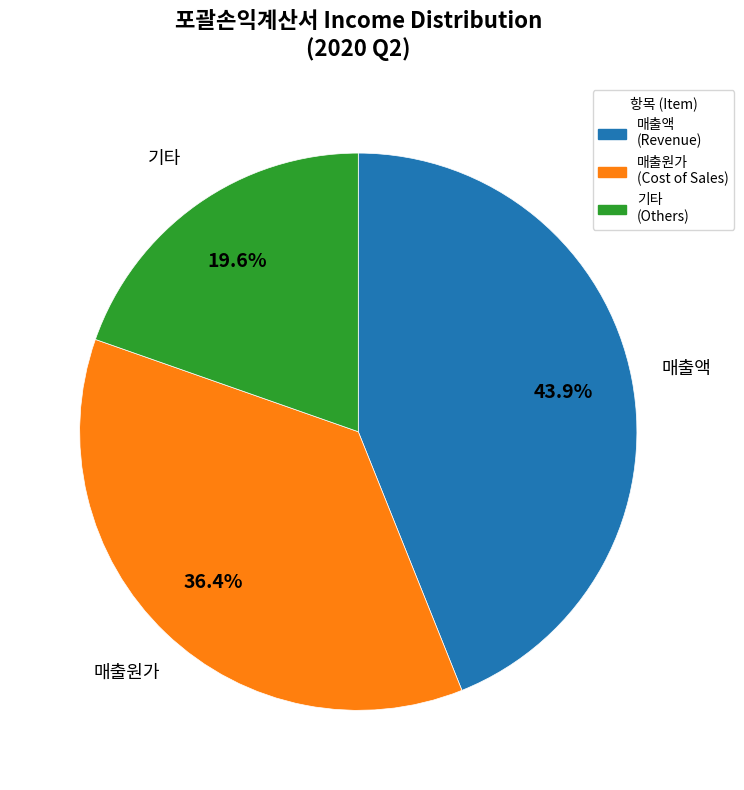

Does any single category account for the majority?

No